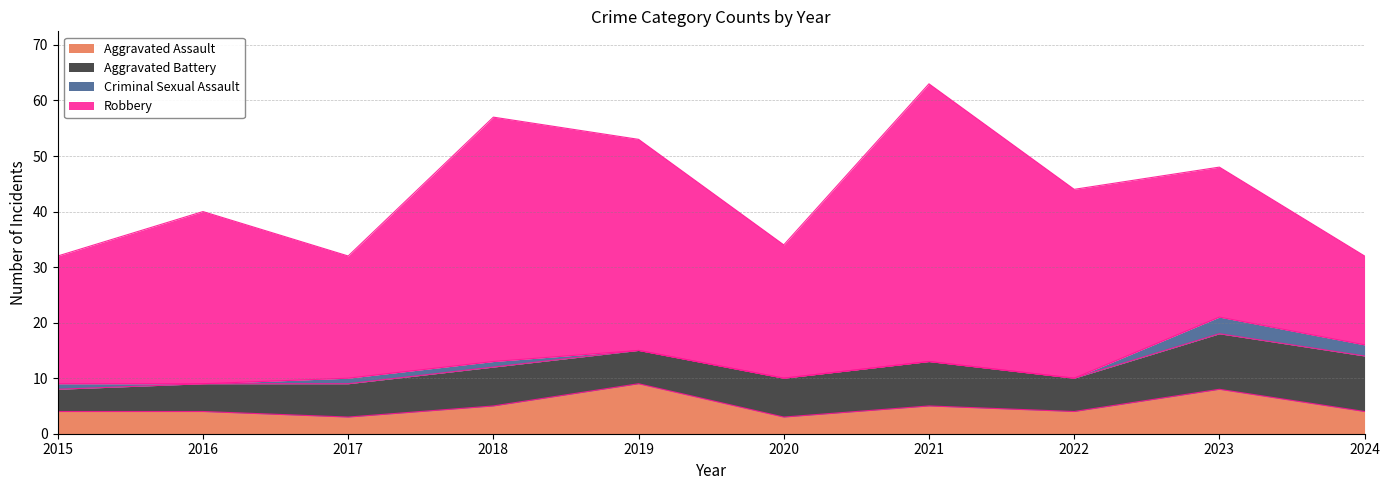

True or false: Criminal Sexual Assault and Aggravated Battery intersect in this chart.

False